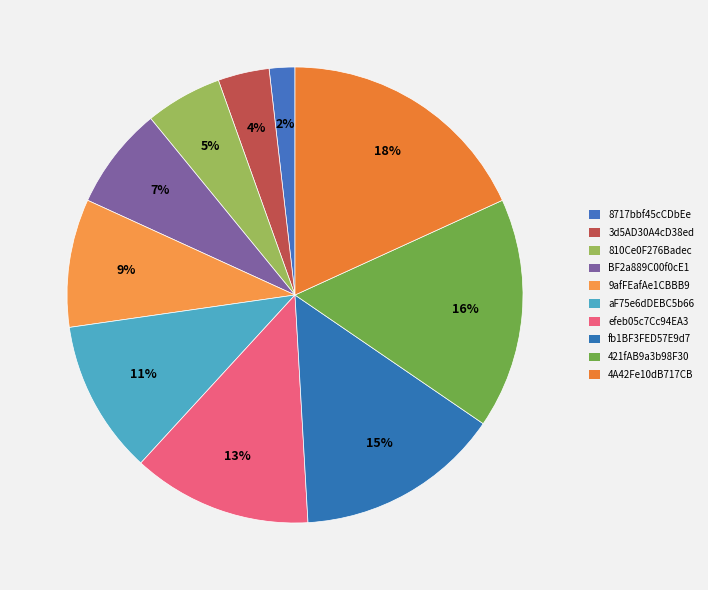

Combined, what portion of the pie is 9afFEafAe1CBBB9 and aF75e6dDEBC5b66?

20.0%